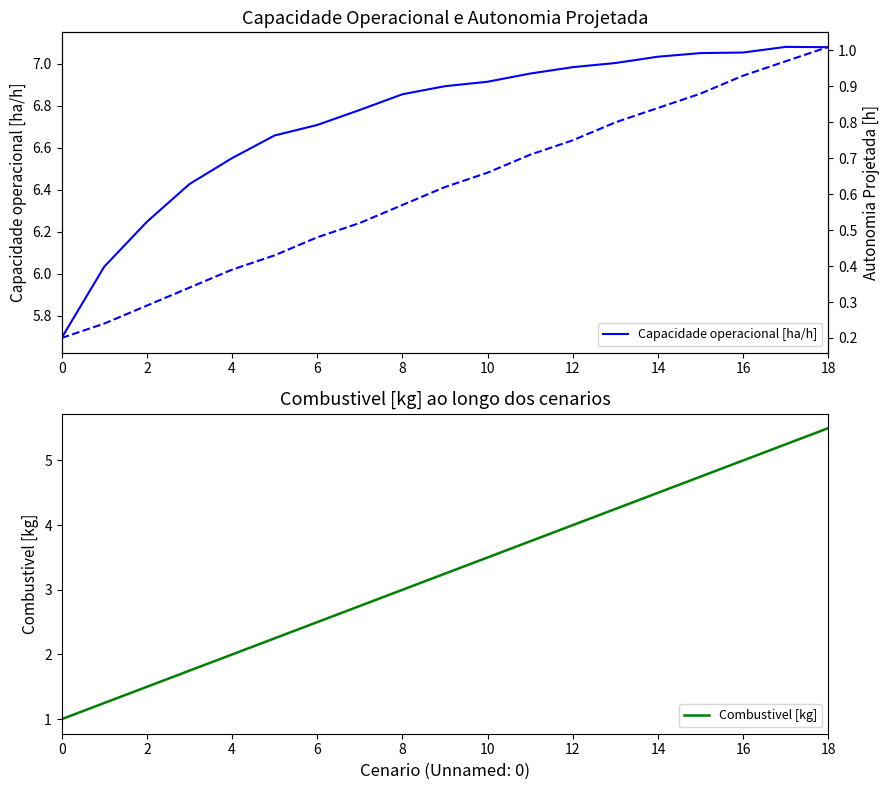

Is the value of Combustivel [kg] at 12 greater than the value of Autonomia Projetada [h] at 0?

Yes